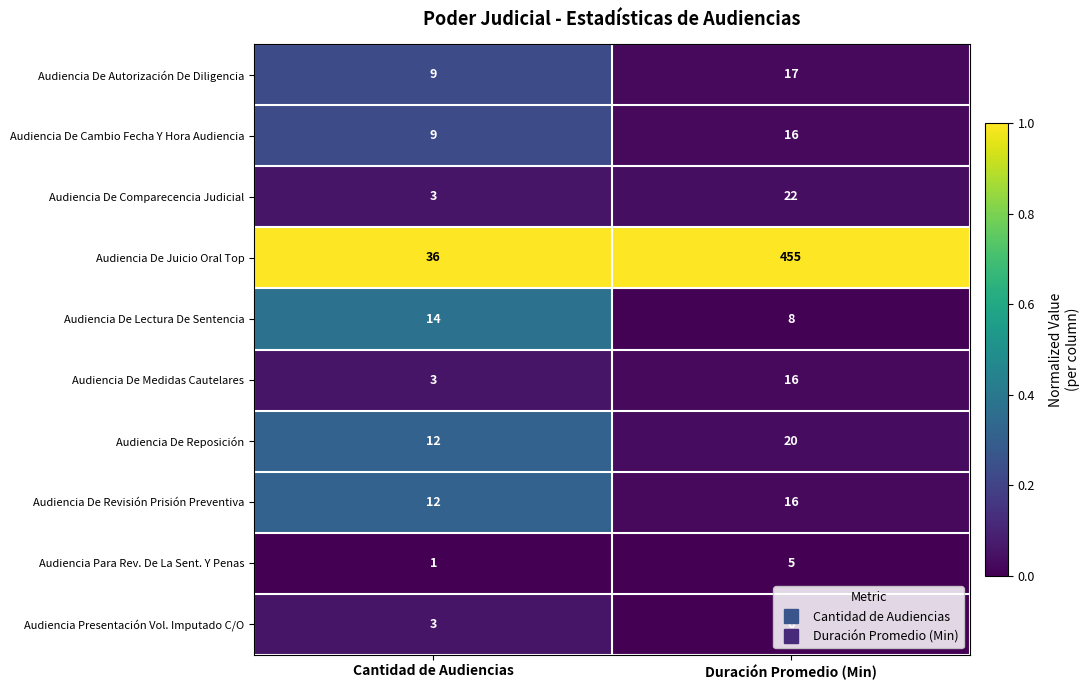

Where is Audiencia De Cambio Fecha Y Hora Audiencia nearest to the value 12?

Cantidad de Audiencias